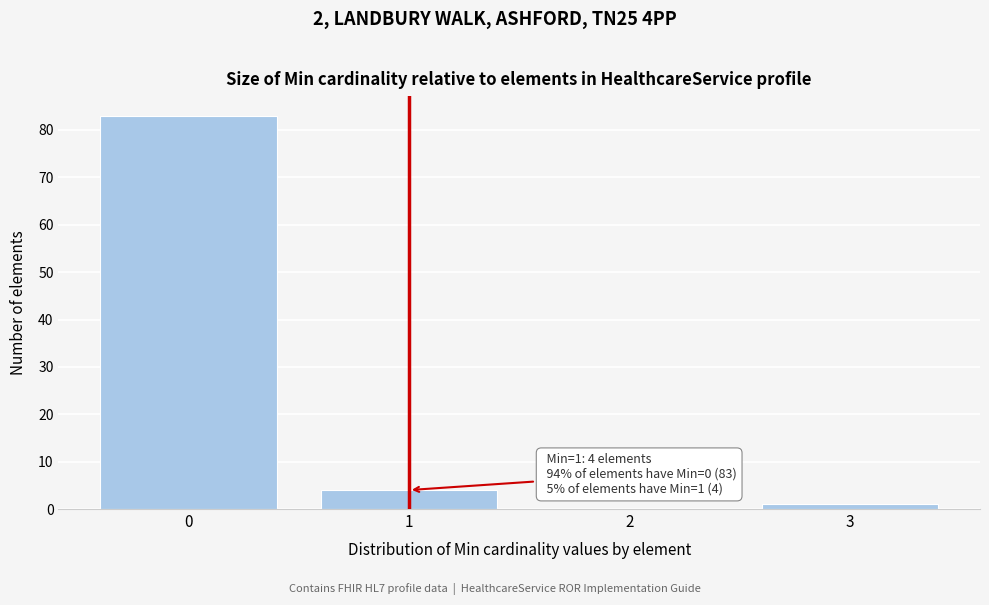

Over which range of the x-axis is the bar tallest?

-0.5 to 0.5